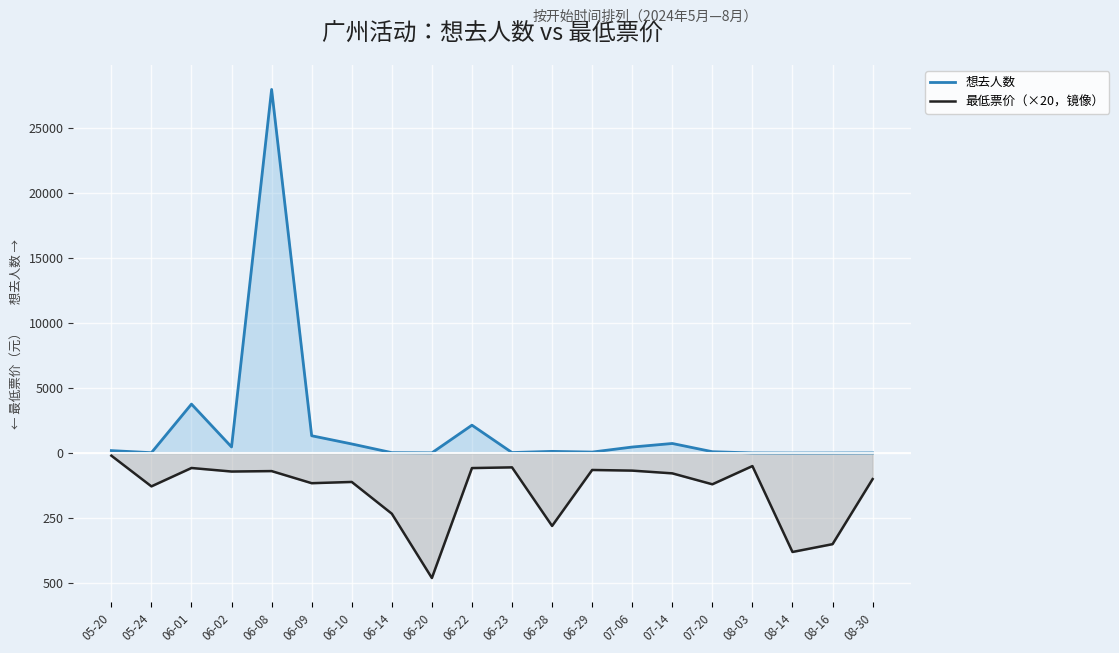

Which has a higher value, 06-02 or 06-10?

06-10